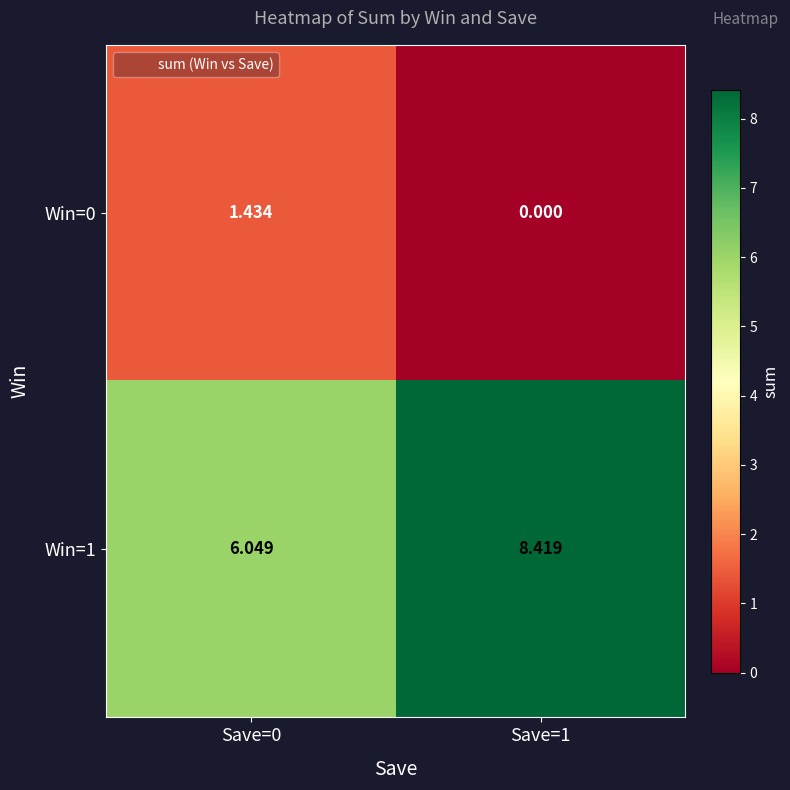

How many positive values does the Win=0 series have?

1